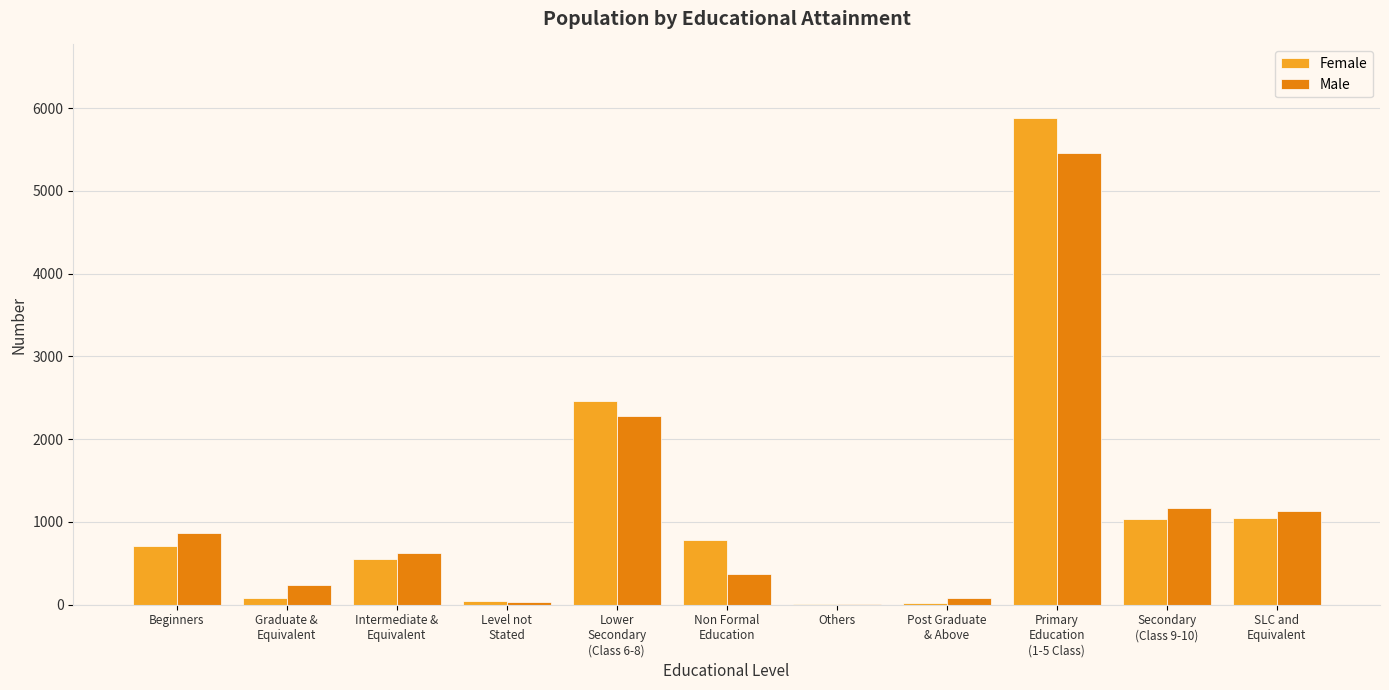

What is the maximum value for Male?

5462